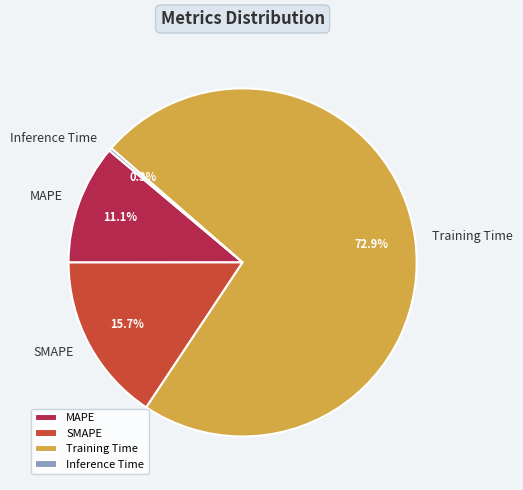

What percentage do MAPE and SMAPE together represent?

26.8%